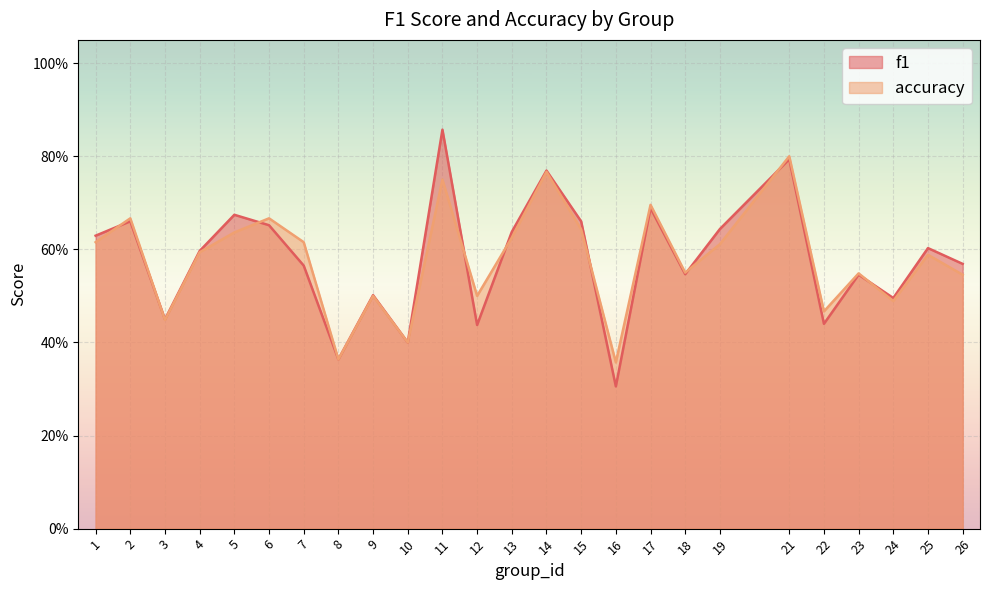

Reading left to right, list all the values displayed in this chart.

f1: 1=0.6	2=0.7	3=0.4	4=0.6	5=0.7	6=0.7	7=0.6	8=0.4	9=0.5	10=0.4	11=0.9	12=0.4	13=0.6	14=0.8	15=0.7	16=0.3	17=0.7	18=0.5	19=0.6	21=0.8	22=0.4	23=0.5	24=0.5	25=0.6	26=0.6
accuracy: 1=0.6	2=0.7	3=0.4	4=0.6	5=0.6	6=0.7	7=0.6	8=0.4	9=0.5	10=0.4	11=0.8	12=0.5	13=0.6	14=0.8	15=0.6	16=0.4	17=0.7	18=0.6	19=0.6	21=0.8	22=0.5	23=0.5	24=0.5	25=0.6	26=0.5